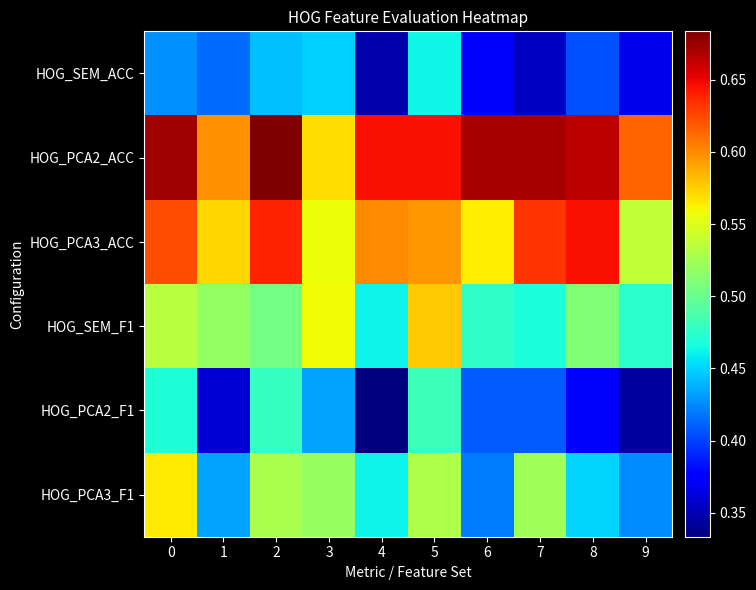

What is the total value across all series at 9?

2.8